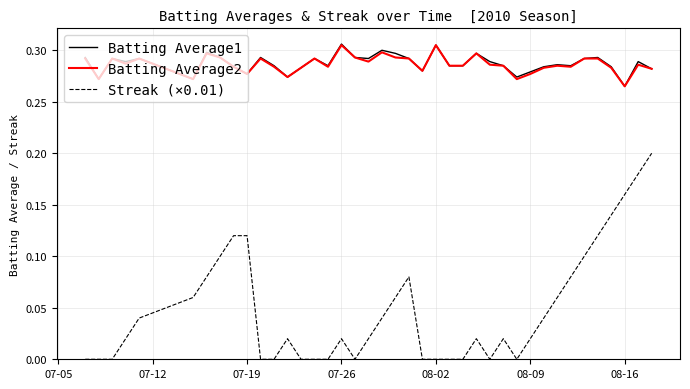

True or false: Streak (×0.01) and Batting Average1 intersect in this chart.

False